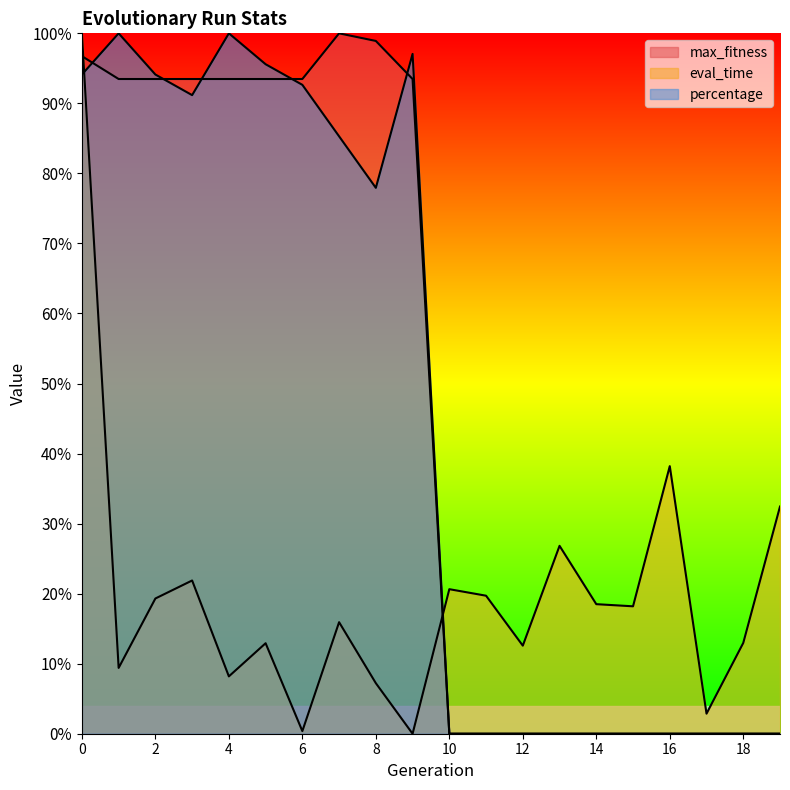

What is the average value of the max_fitness series?

0.5